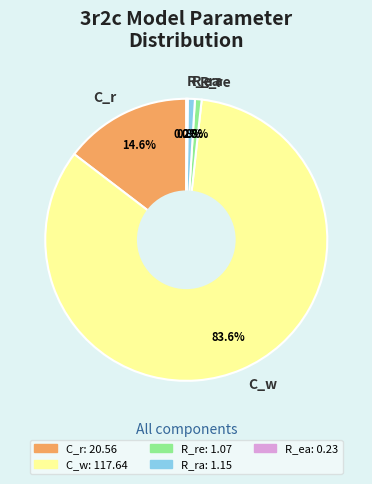

Which category has the biggest portion of the pie?

C_w